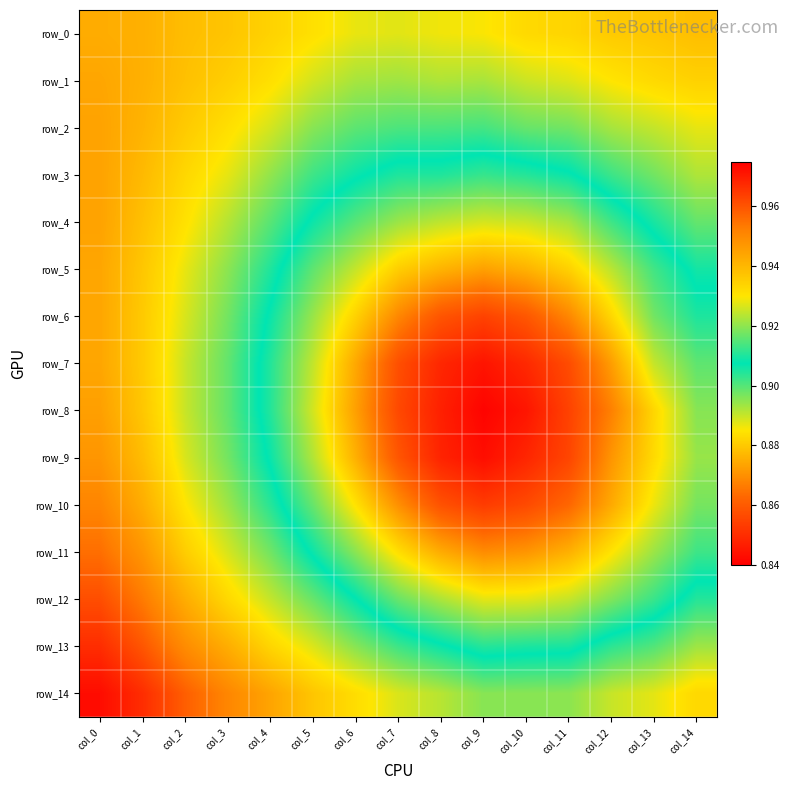

Which series changed the most between col_0 and col_13?

row_10